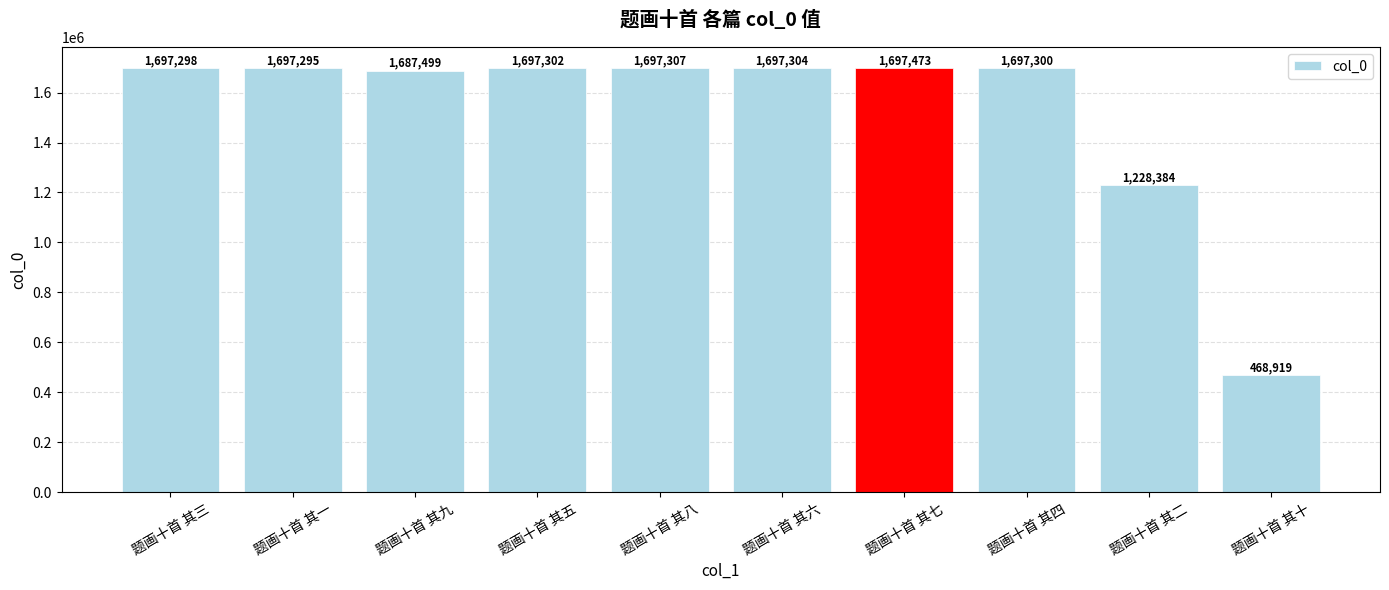

What position from the right is 题画十首 其九?

8